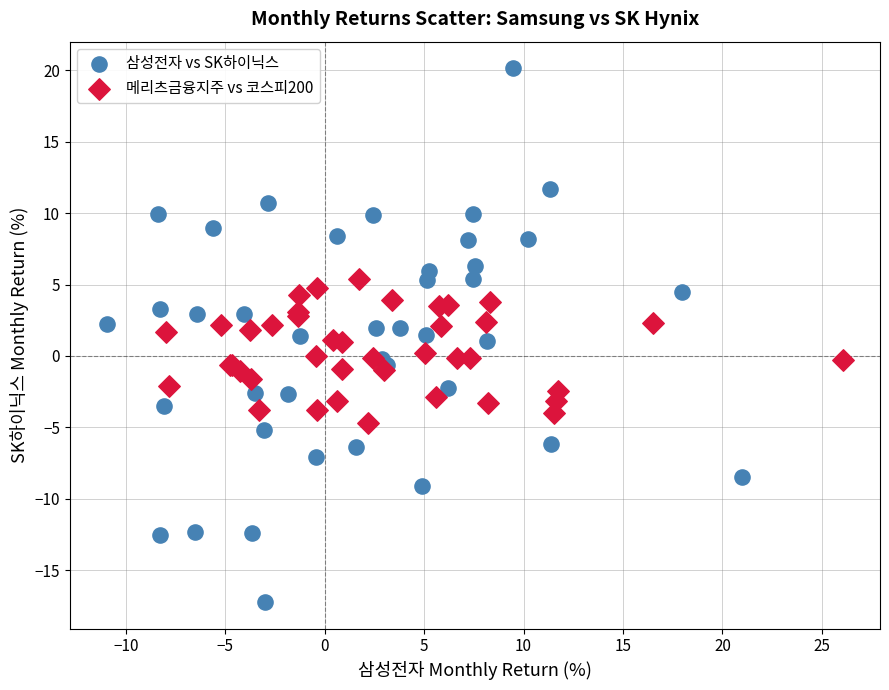

What are all the series names shown in the legend?

삼성전자 vs SK하이닉스, 메리츠금융지주 vs 코스피200